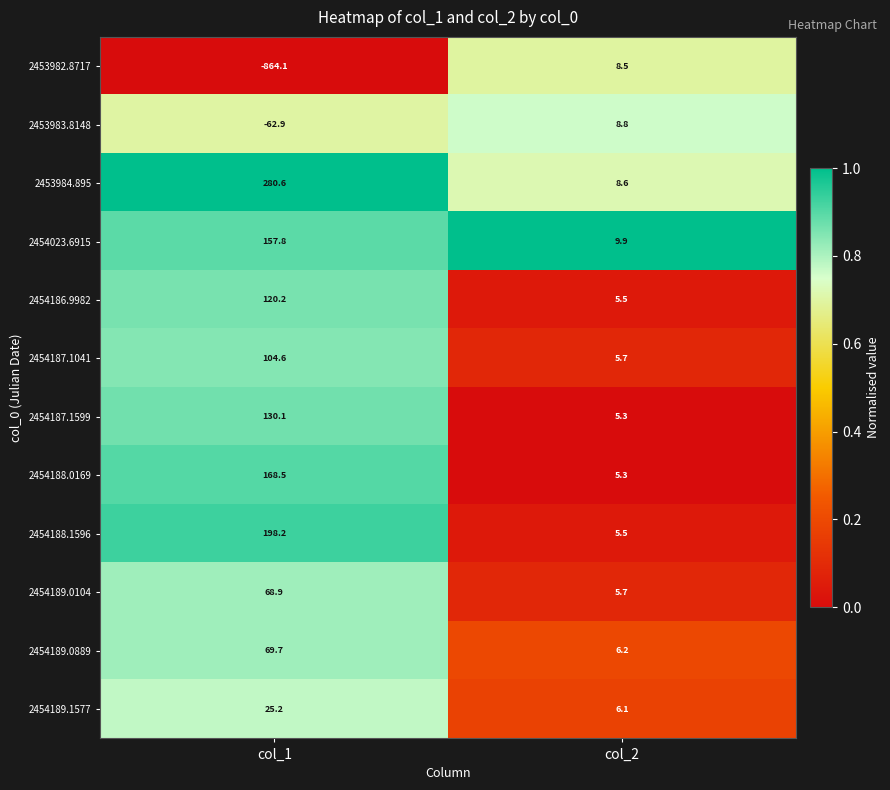

True or false: 2454189.1577 has a value of 2.3 at col_2.

False